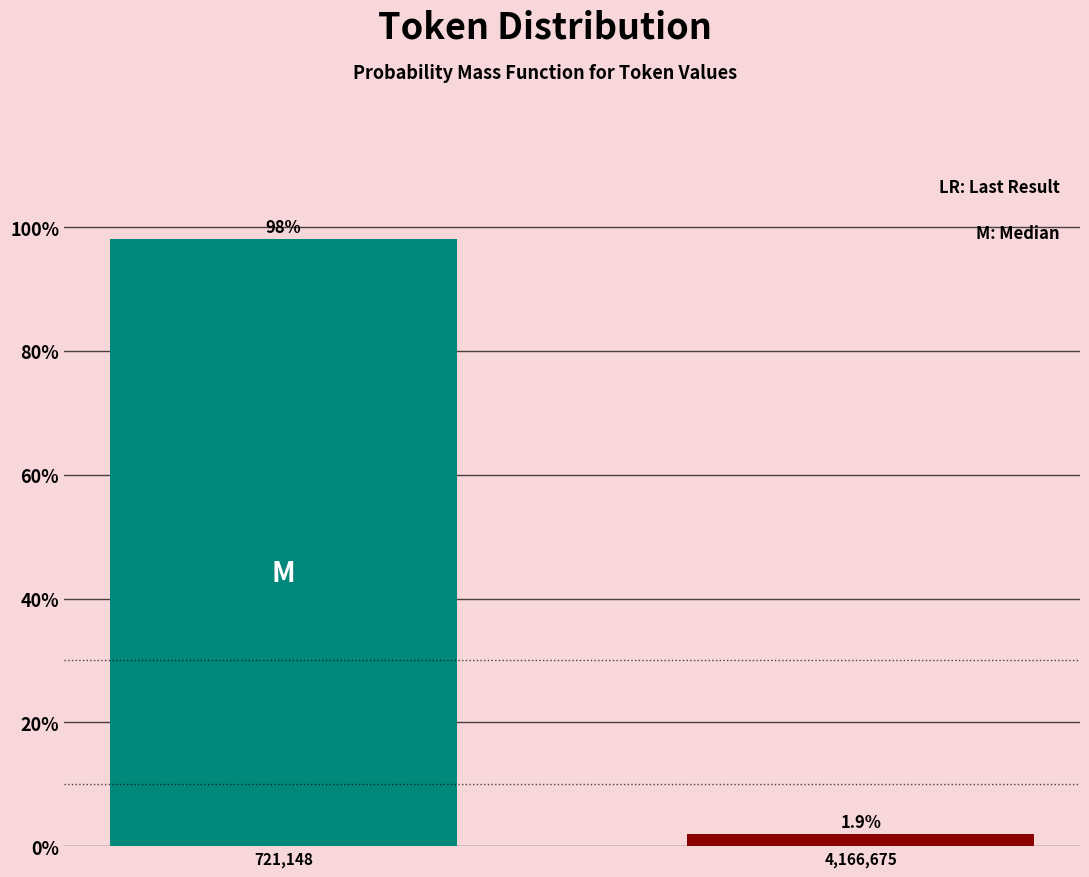

Reading left to right, extract all data points from this chart.

721,148=98.1	4,166,675=1.9